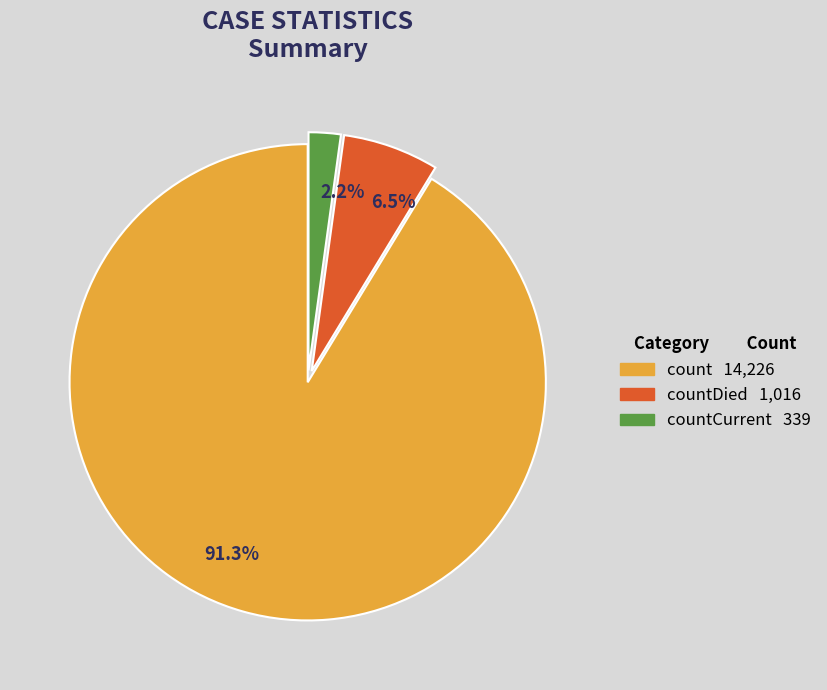

Does any single category account for the majority?

Yes